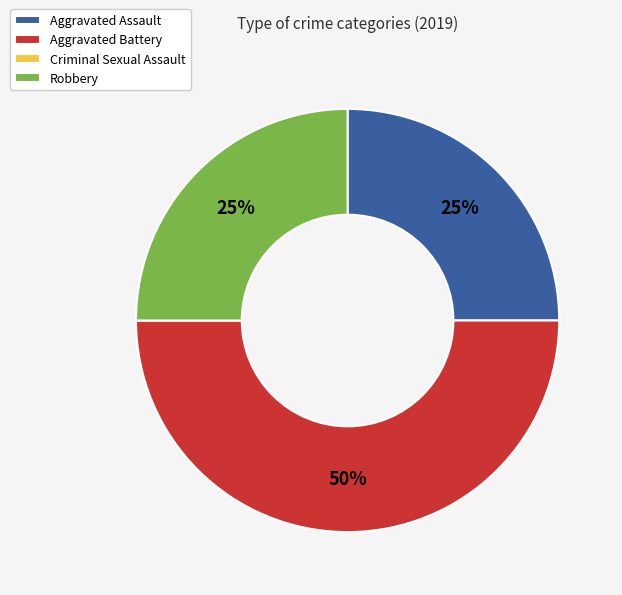

Between Aggravated Battery and Aggravated Assault, which is larger?

Aggravated Battery